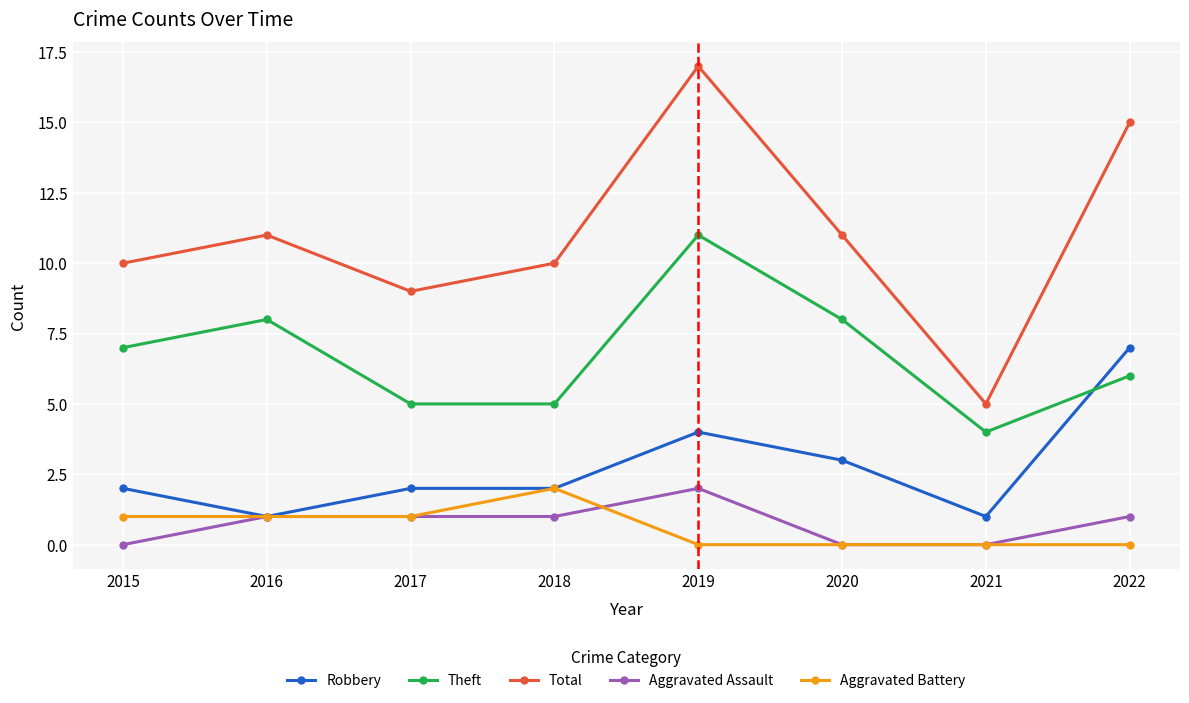

Which series has the largest range (max minus min)?

Total